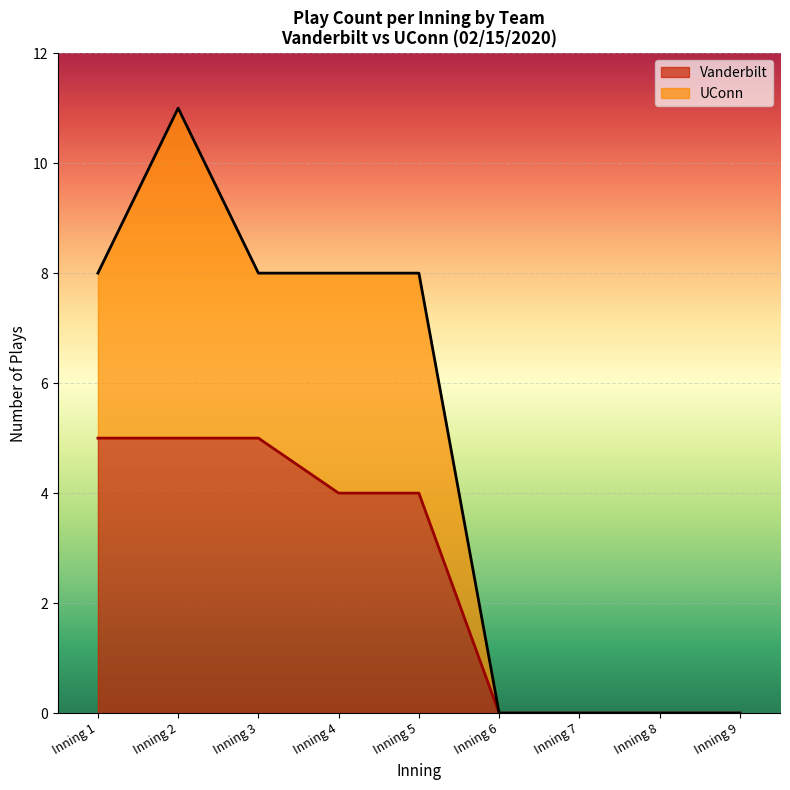

True or false: Vanderbilt has a value of 2 at Inning 4.

False